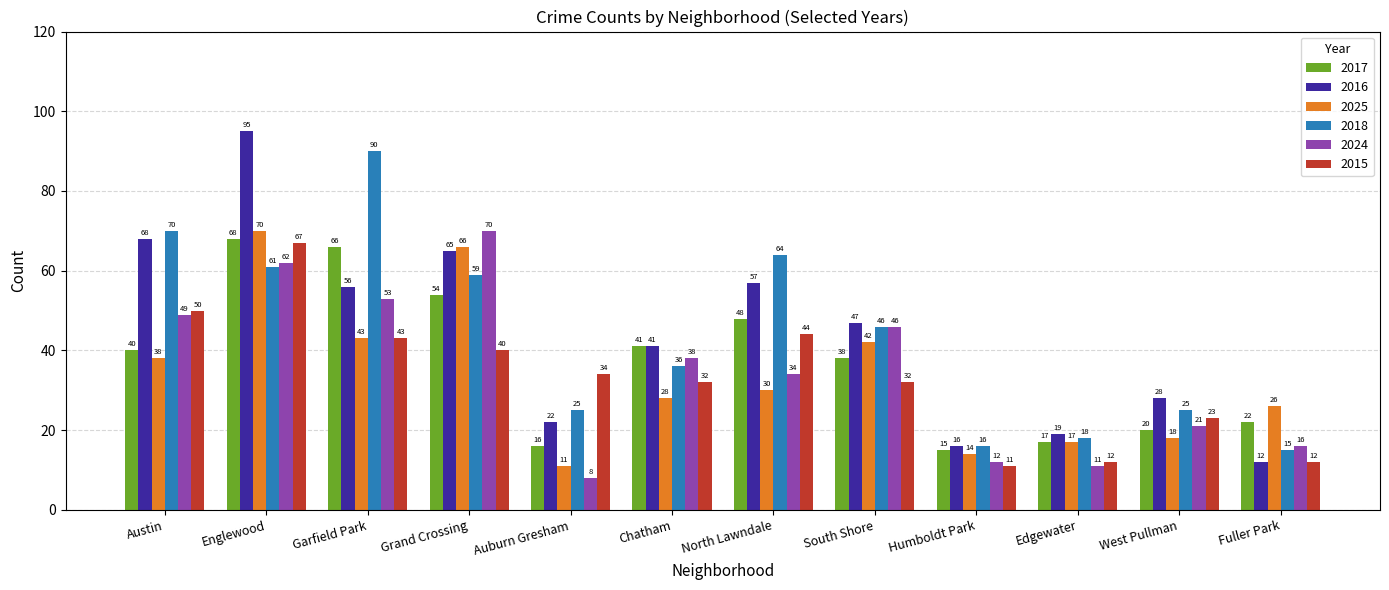

What is the value of the 2025 bar at the 4th from the left?

66